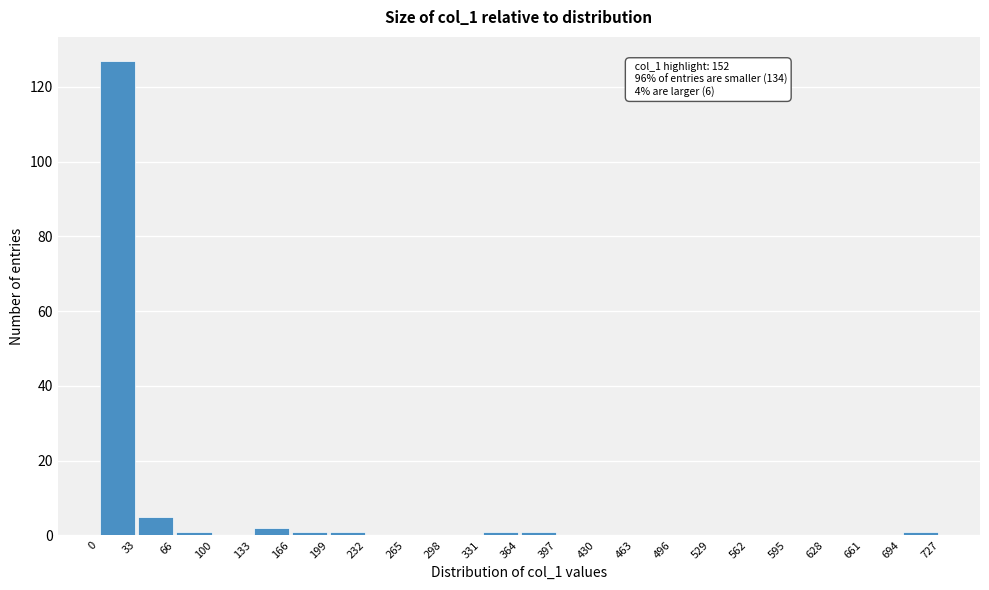

Which range on the x-axis has the tallest bar?

0 to 33